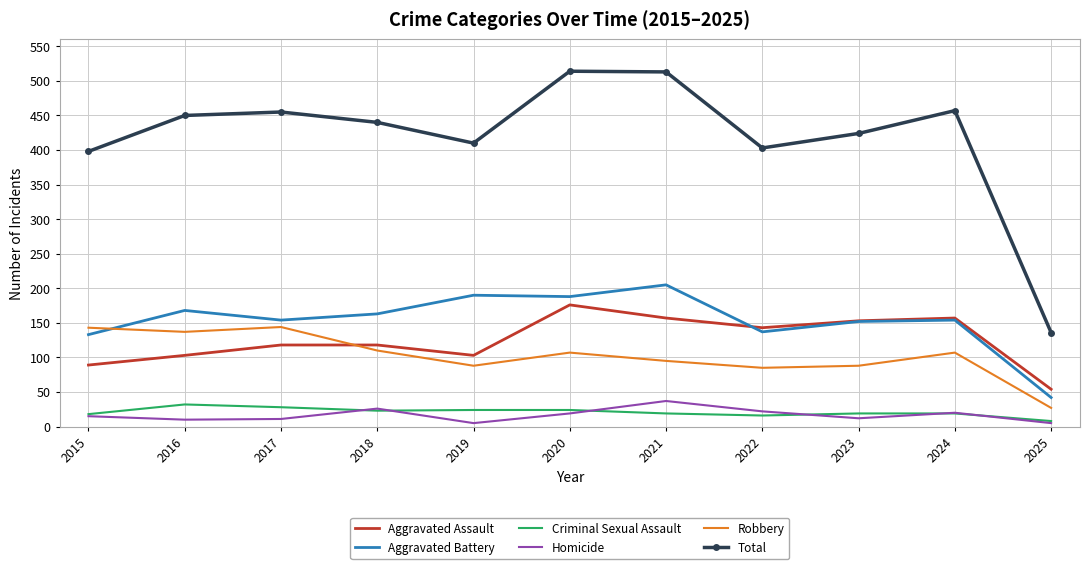

True or false: Aggravated Assault and Homicide intersect in this chart.

False